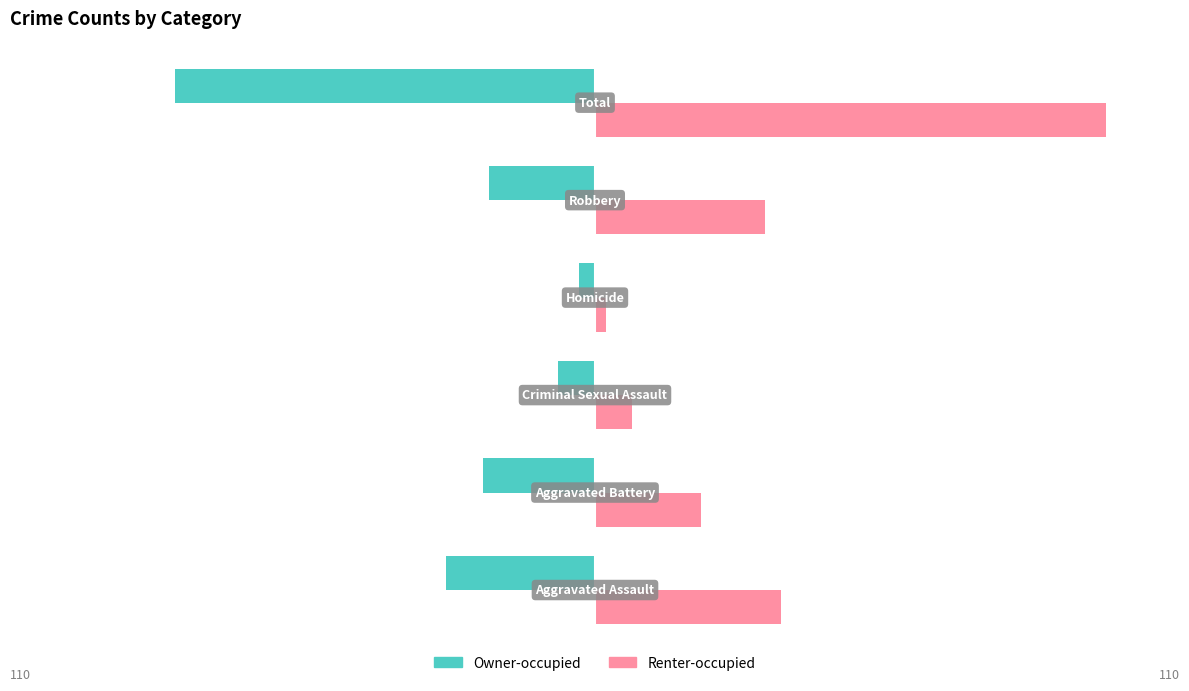

How many categories are shown in the chart?

6